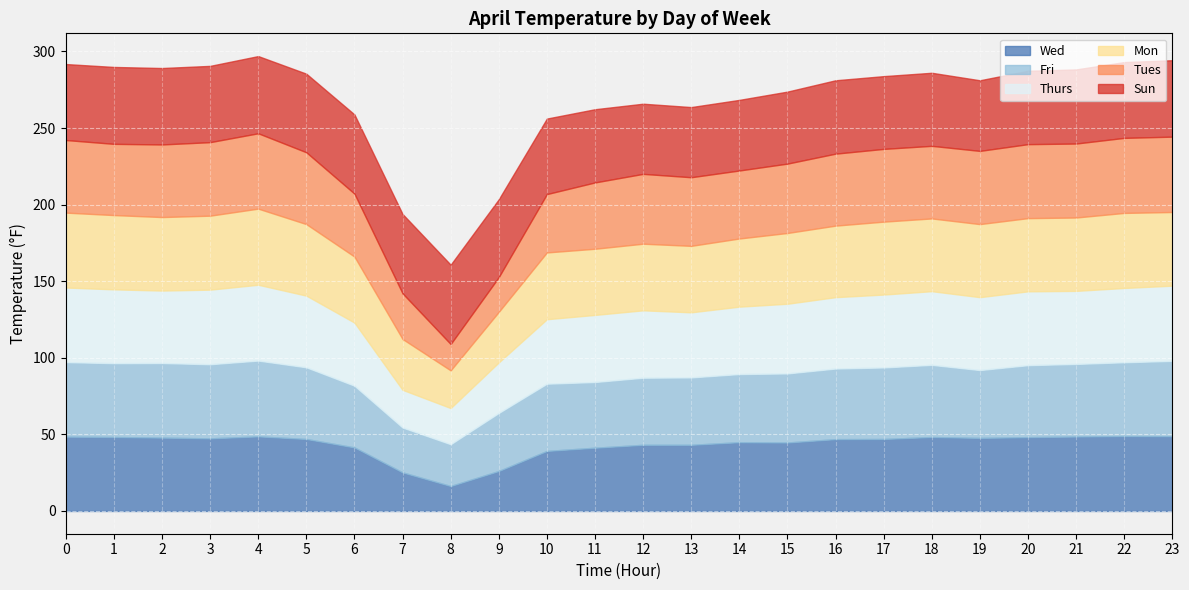

Which label corresponds to the largest value in the chart?

7